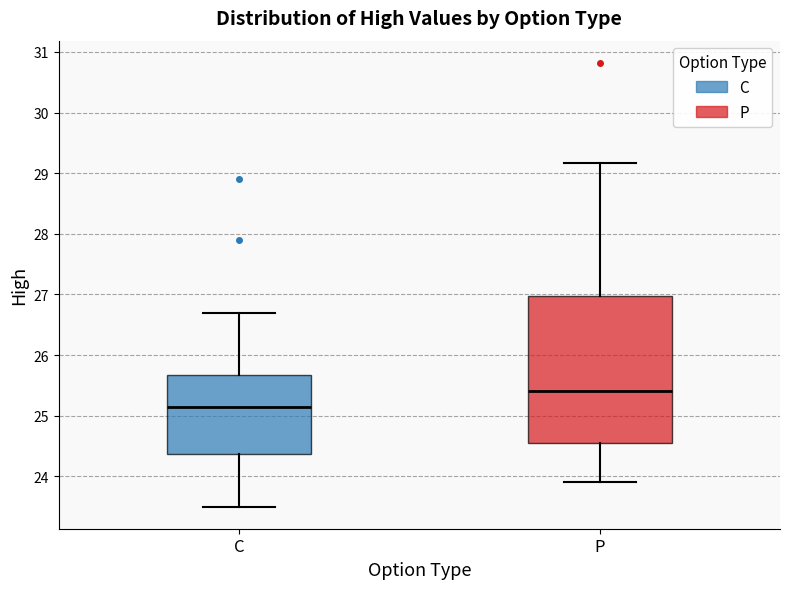

Reading left to right, read every box against the y-axis: the position of its median line, the range the box covers, and the ends of its whiskers. The values are not printed on the chart, so give them approximately, as read against the axis.

C: median 25.2, box 24.4 to 25.7, whiskers 23.5 to 26.7
P: median 25.4, box 24.6 to 27.0, whiskers 23.9 to 29.2